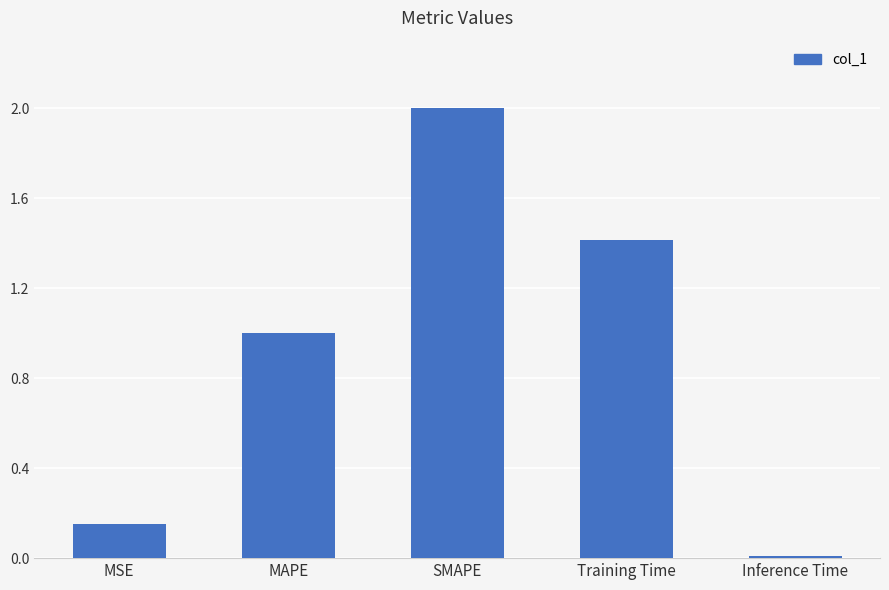

Count the number of categories in the chart.

5